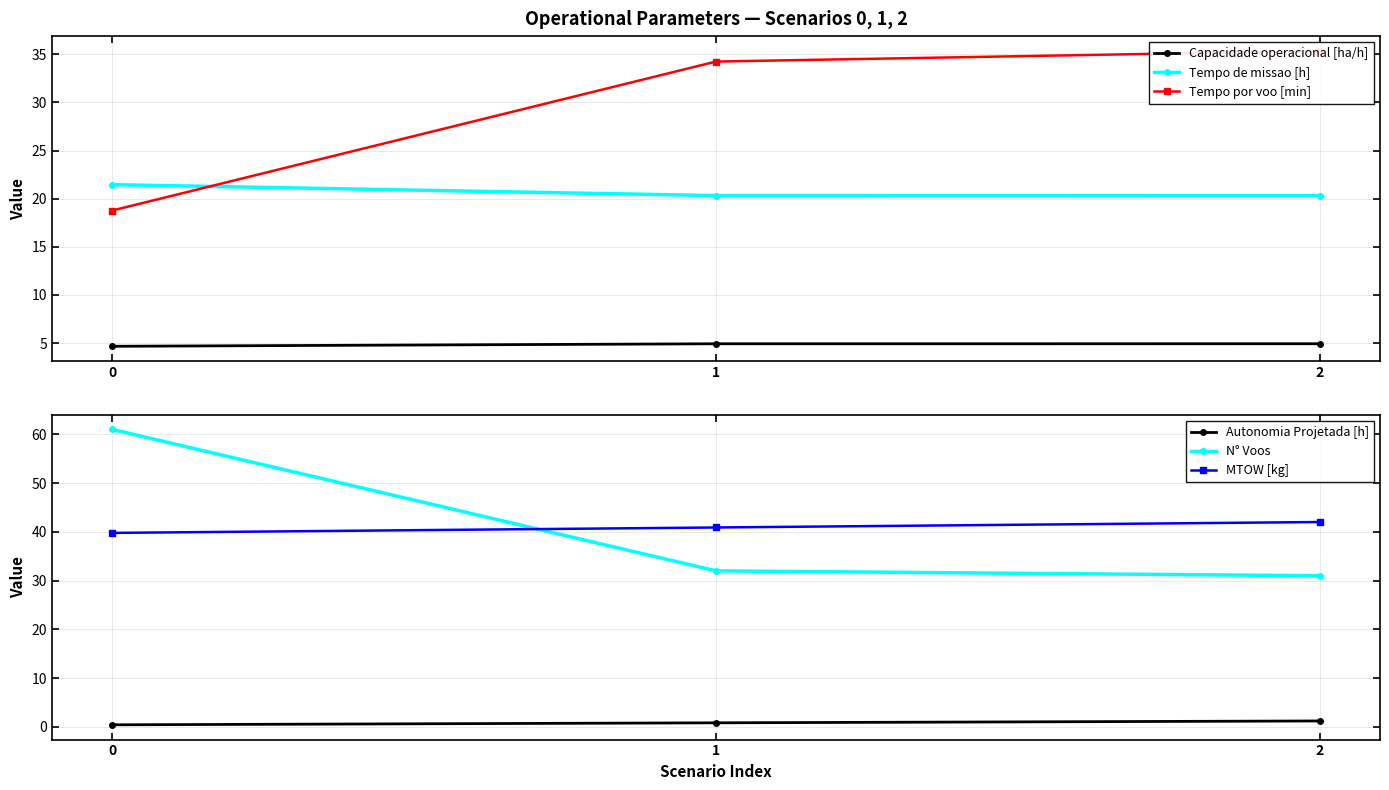

List the labels in order of N° Voos value, smallest first.

2, 1, 0